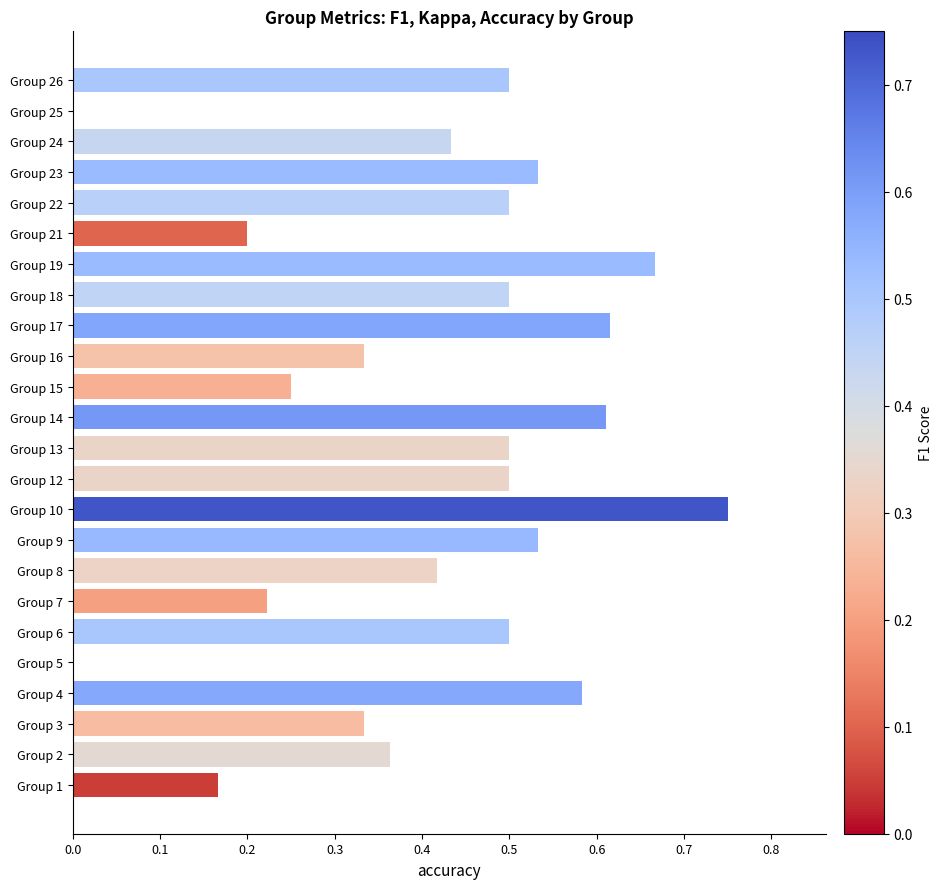

Between Group 22 and Group 4, which is larger?

Group 4